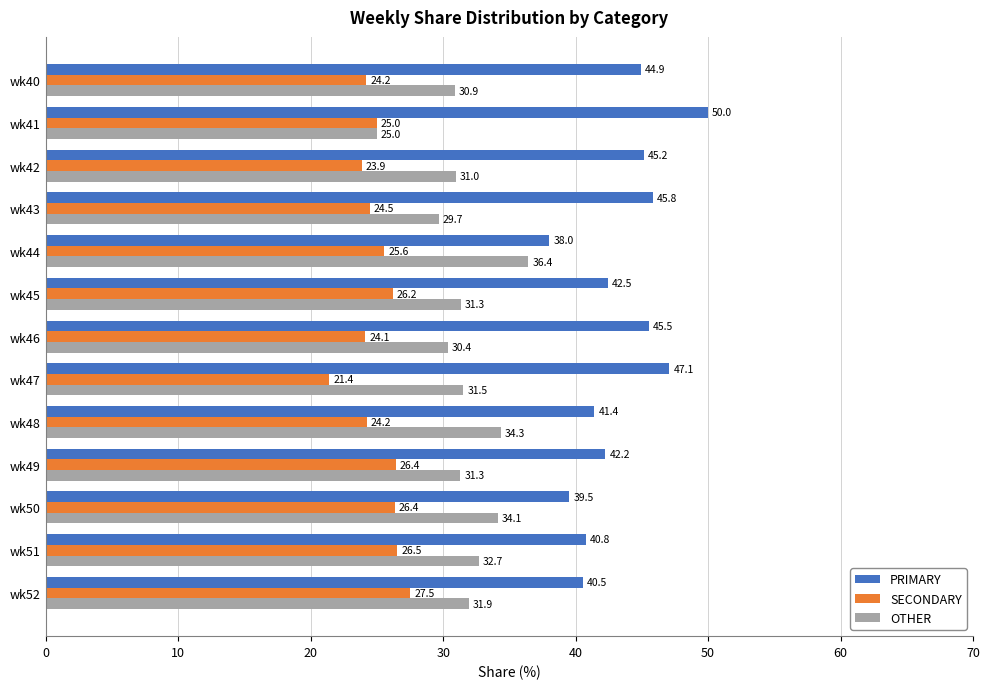

What are all the series names shown in the legend?

PRIMARY, SECONDARY, OTHER